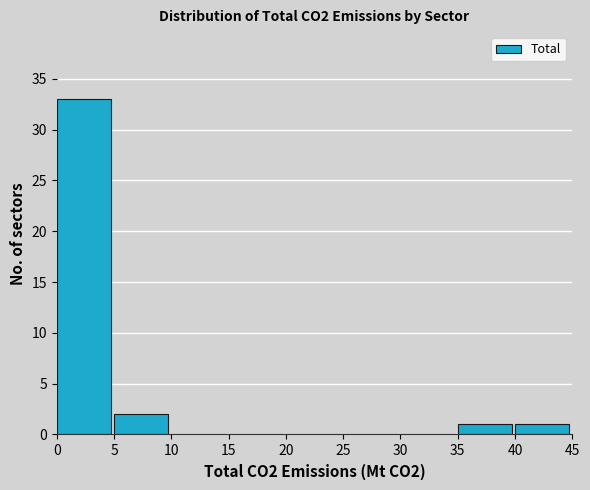

Reading left to right, transcribe this chart: for each bar, give the range it covers on the x-axis and its height. The values are not printed on the chart, so give them approximately, as read against the axis.

0 to 5: 33
5 to 10: 2
10 to 15: 0
15 to 20: 0
20 to 25: 0
25 to 30: 0
30 to 35: 0
35 to 40: 1
40 to 45: 1